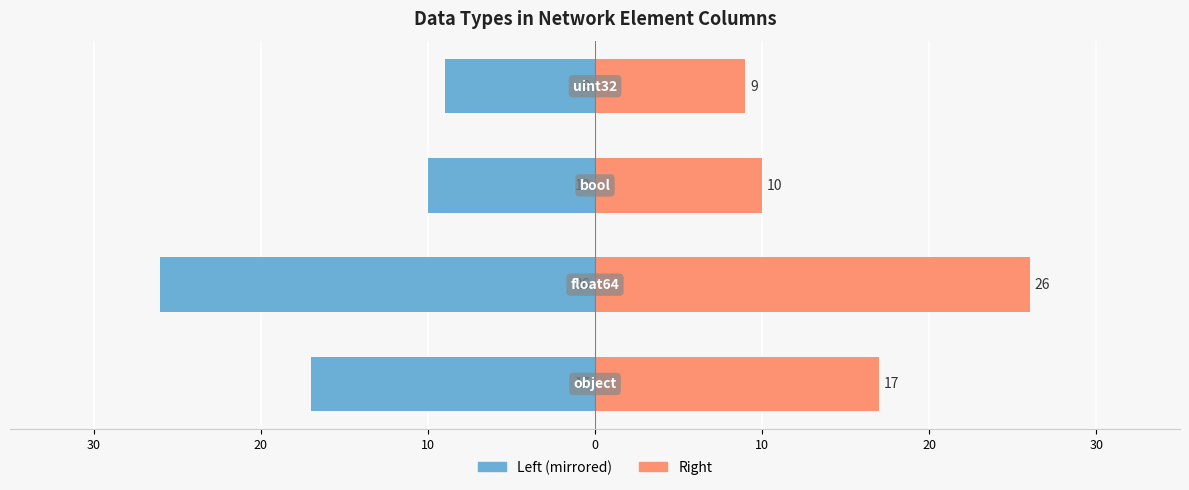

Does the chart contain stacked bars?

No